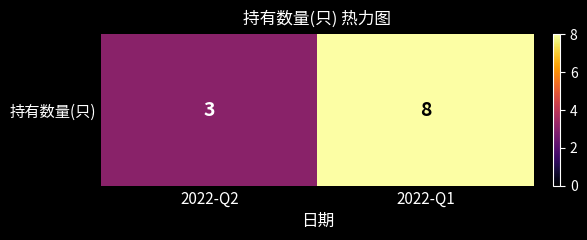

Reading right to left, what are all the values shown in this chart?

8	3